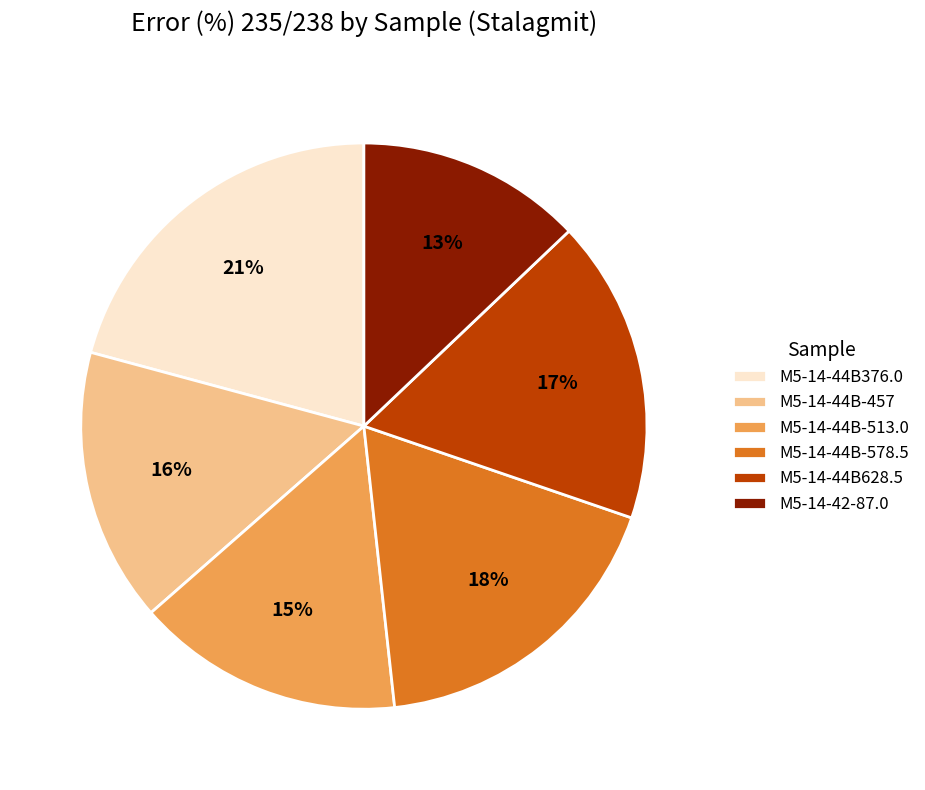

True or false: M5-14-44B628.5 accounts for 17% of the total.

True